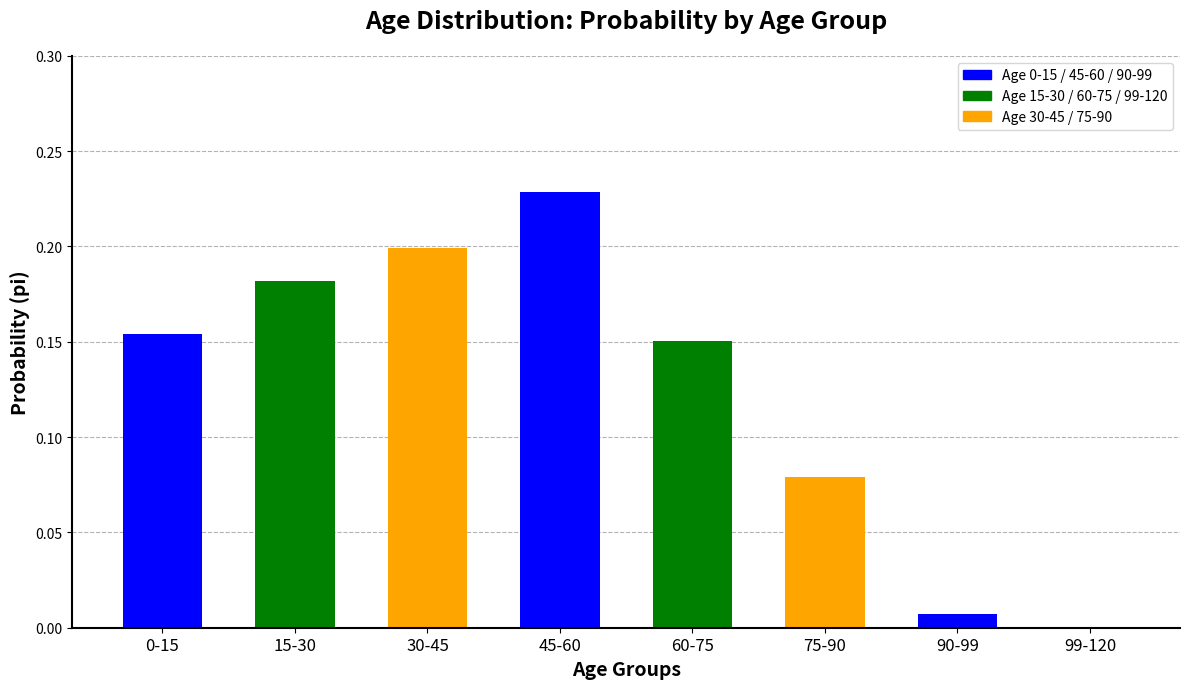

What is the label of the 7th bar from the left?

90-99